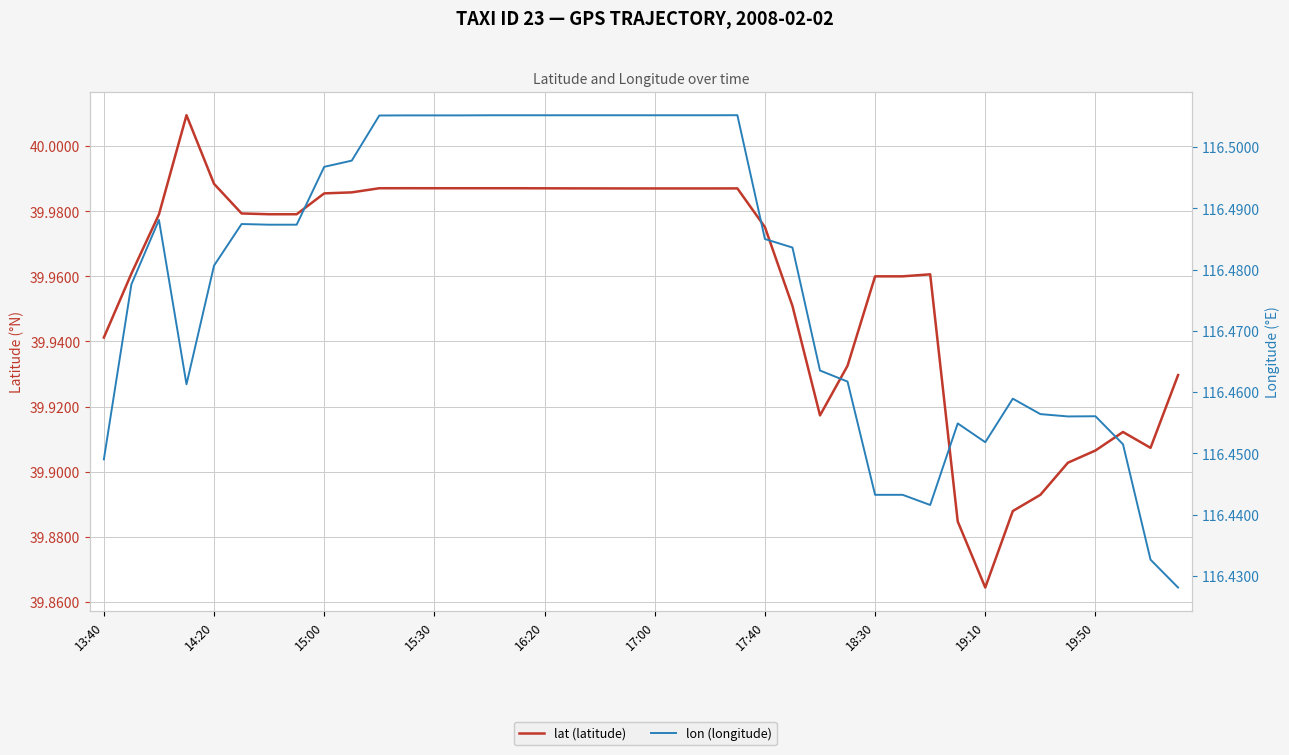

The lon (longitude) series shows 65.0 at 33. True or false?

False